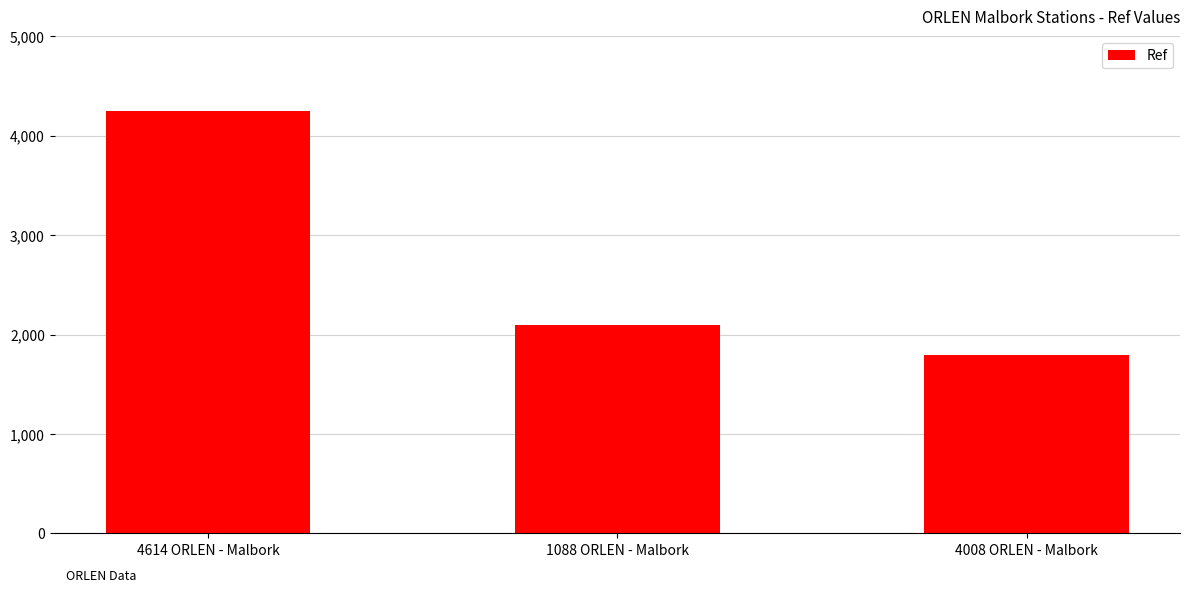

Reading right to left, transcribe all the data shown in this chart.

1794	2094	4252